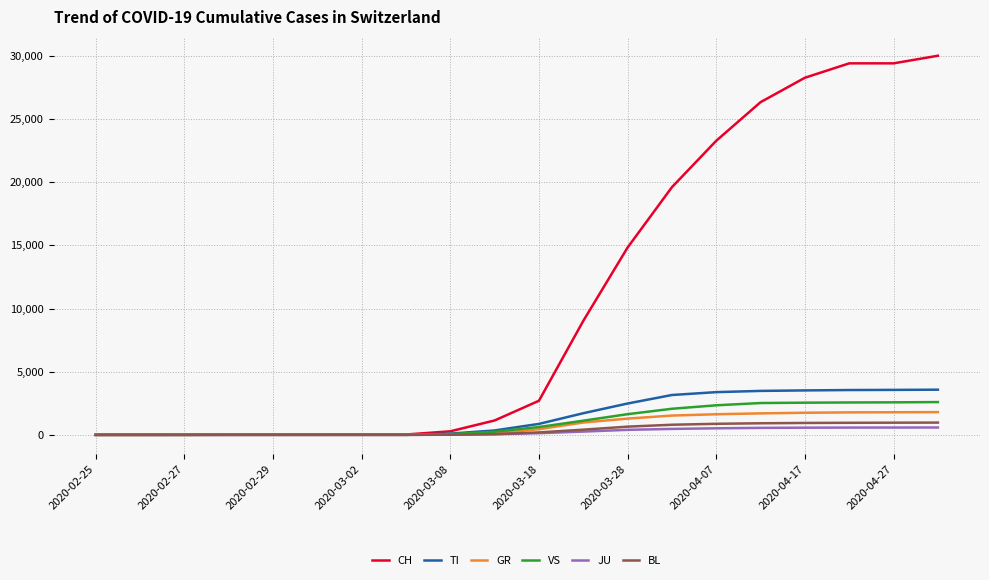

What is the greatest value displayed?

30009